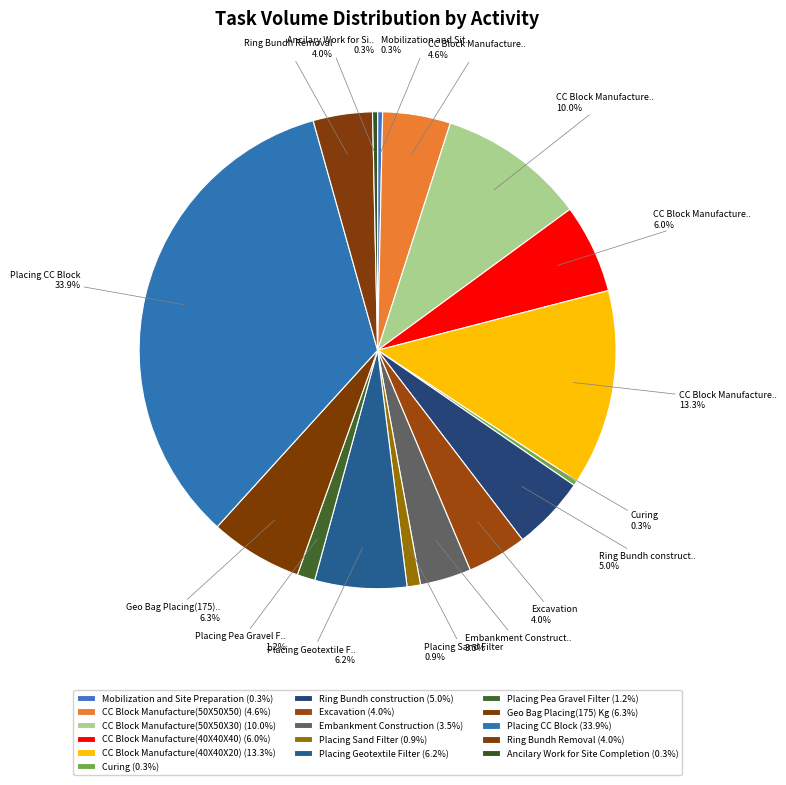

How many segments does this pie chart have?

16